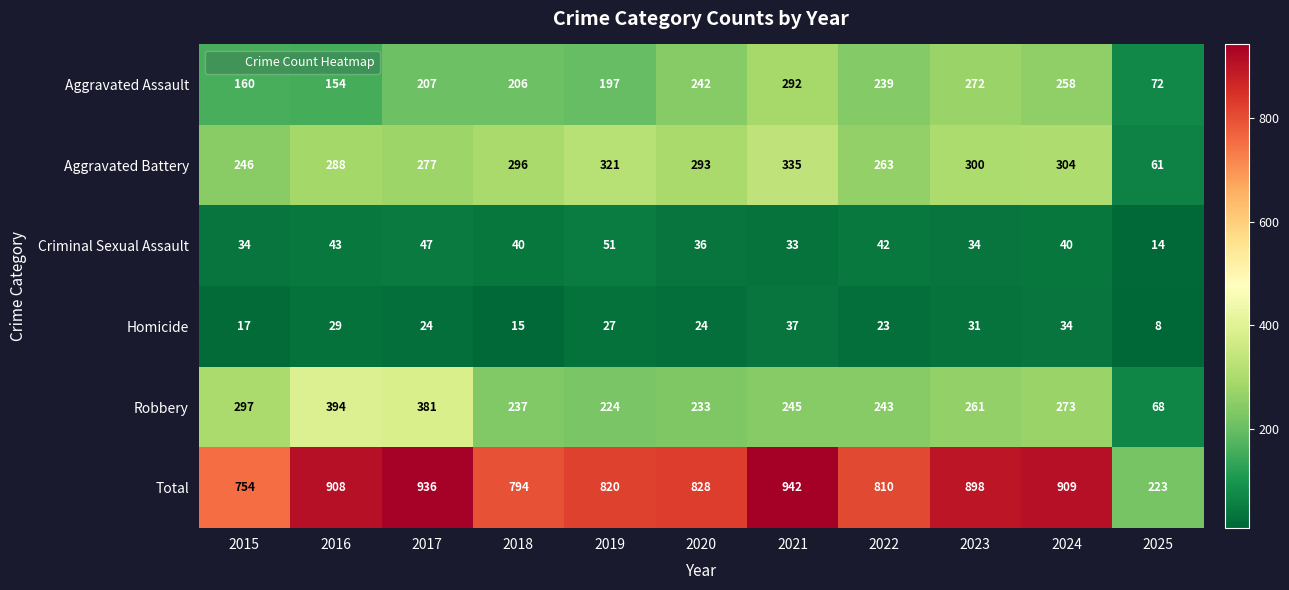

What is the difference between the maximum and second lowest values in the Robbery series?

170